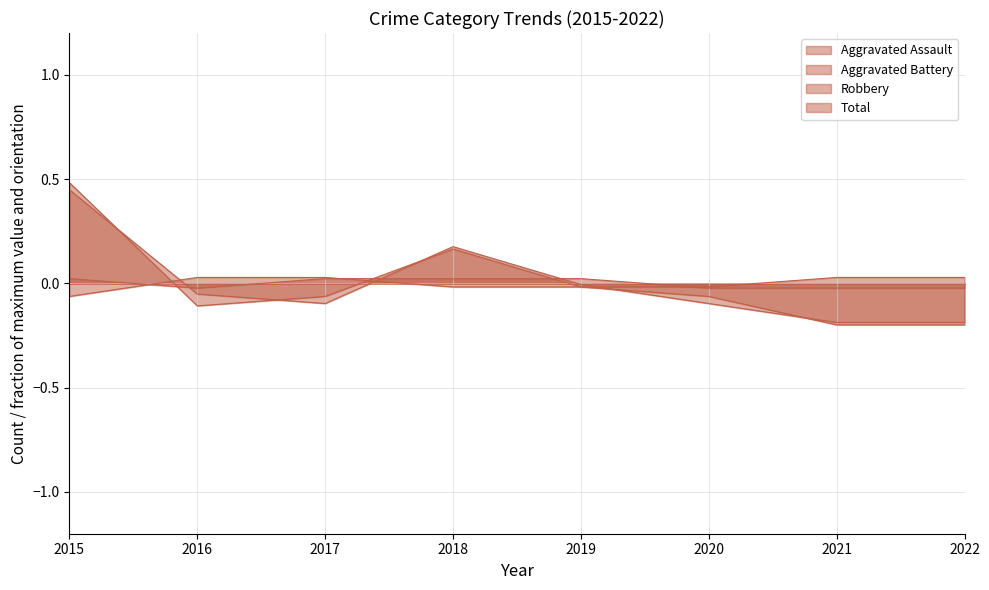

What is the value of the Robbery point at the 4th from the left?

0.2